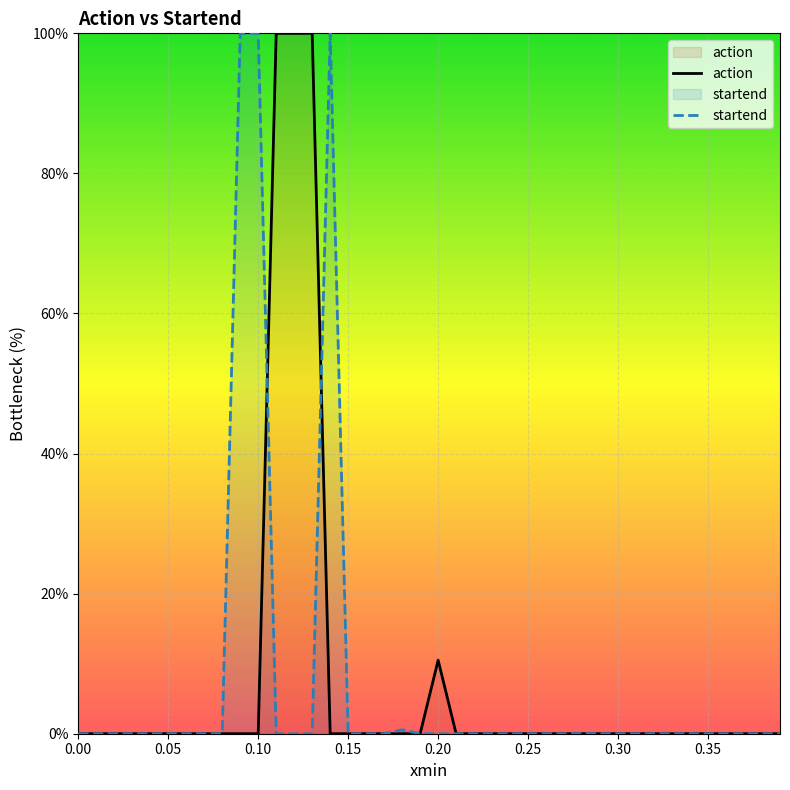

What is the maximum value for action?

100.0